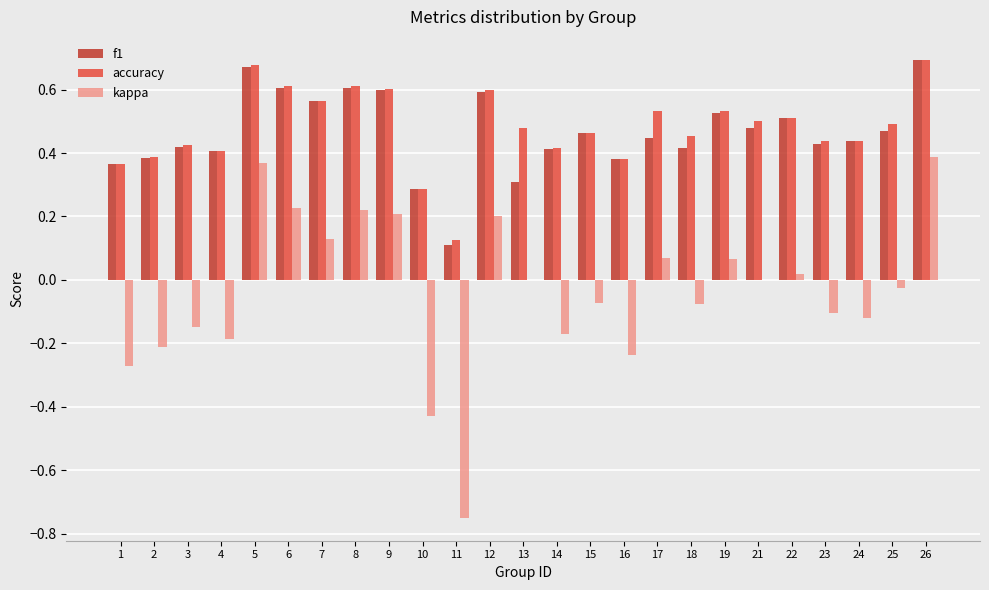

What is the total value across all series at 17?

1.1